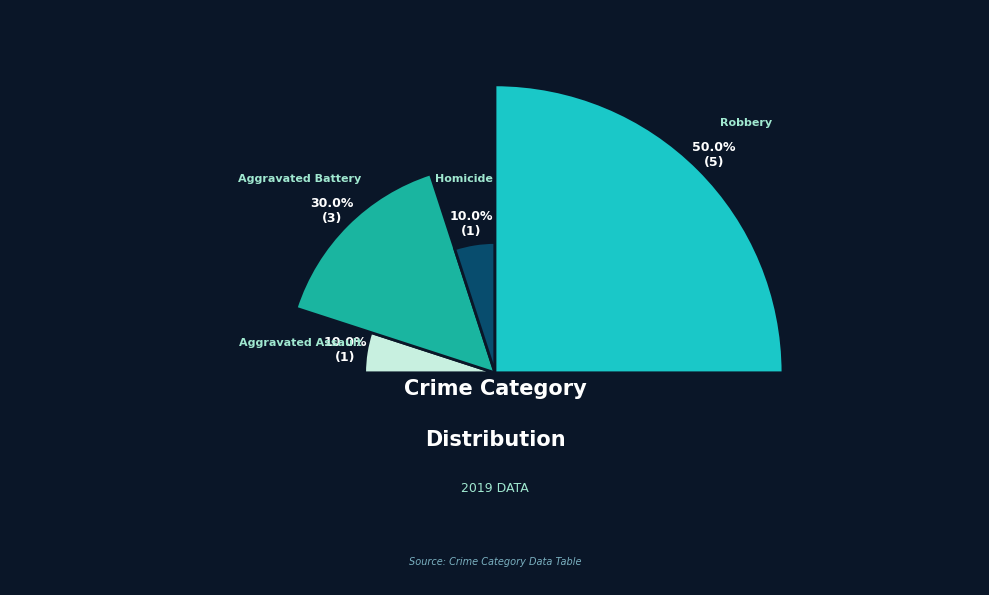

True or false: Criminal Sexual Assault accounts for 0% of the total.

True